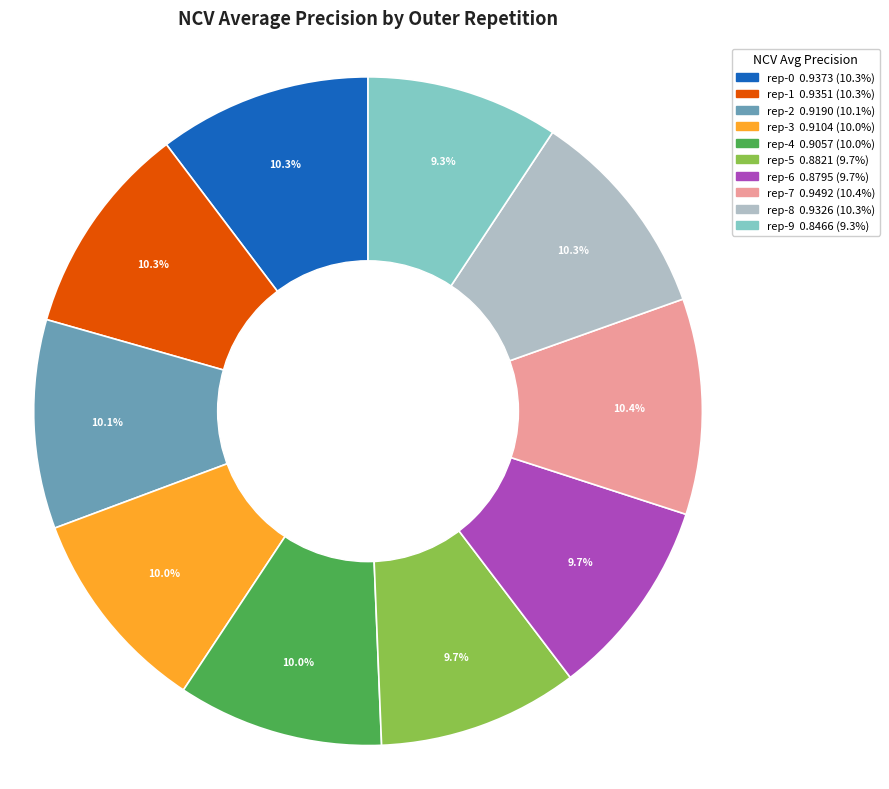

Does any single category account for the majority?

No